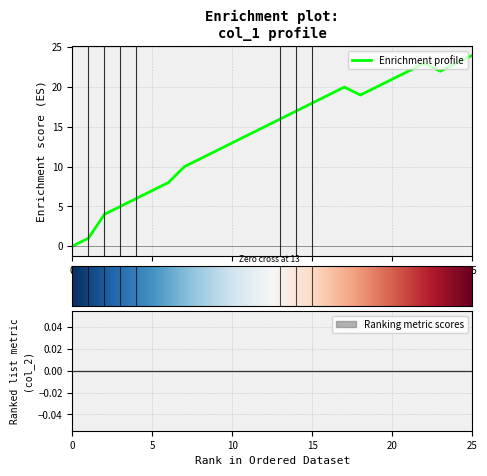

True or false: the data shows 15 at 12.

True